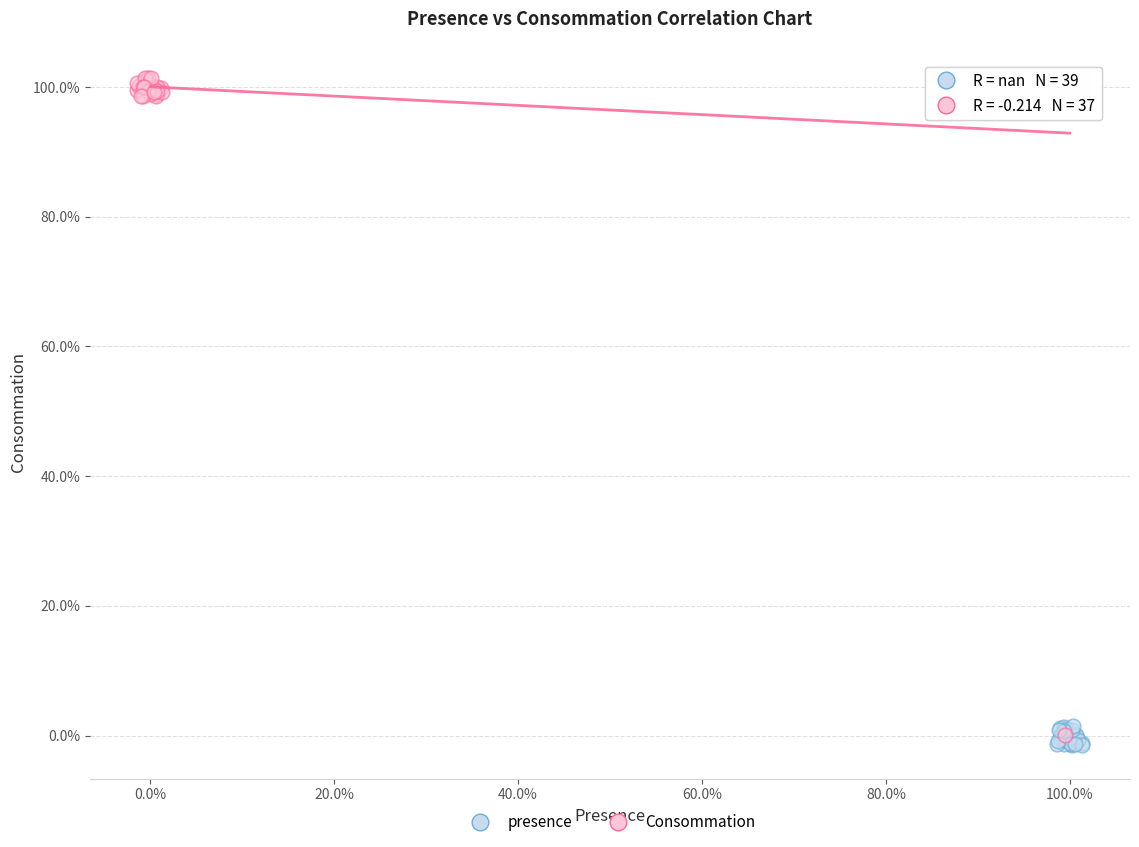

What are all the series names shown in the legend?

presence, Consommation